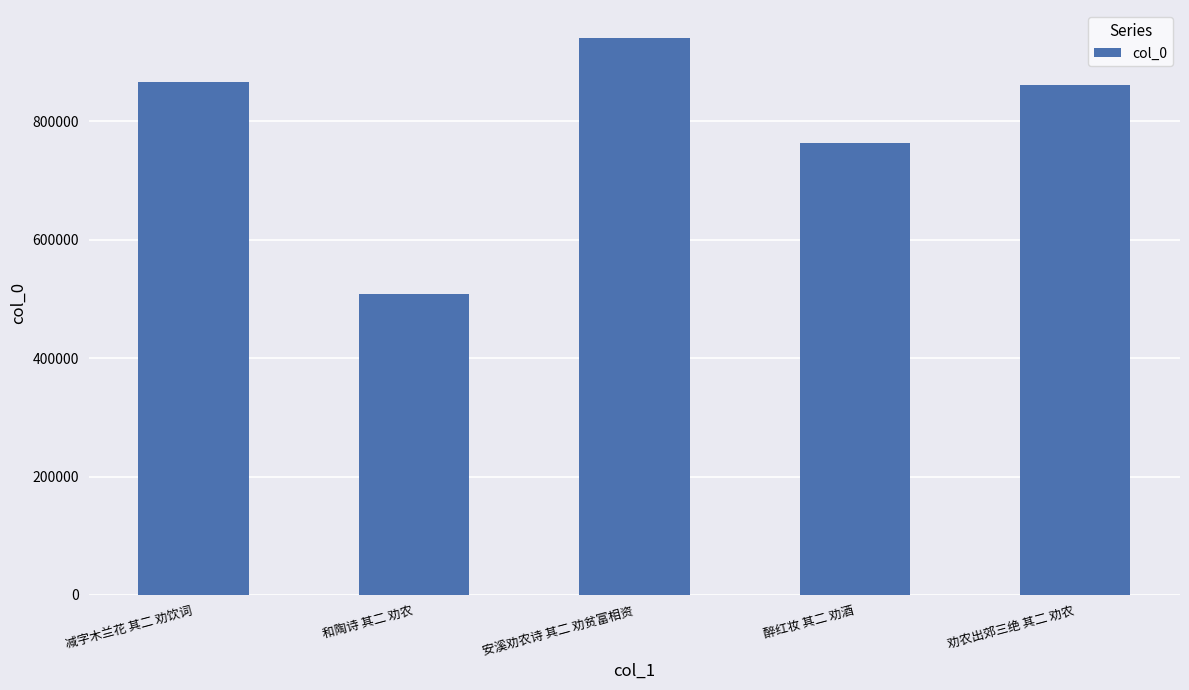

What is the label of the 3rd bar from the right?

安溪劝农诗 其二 劝贫富相资